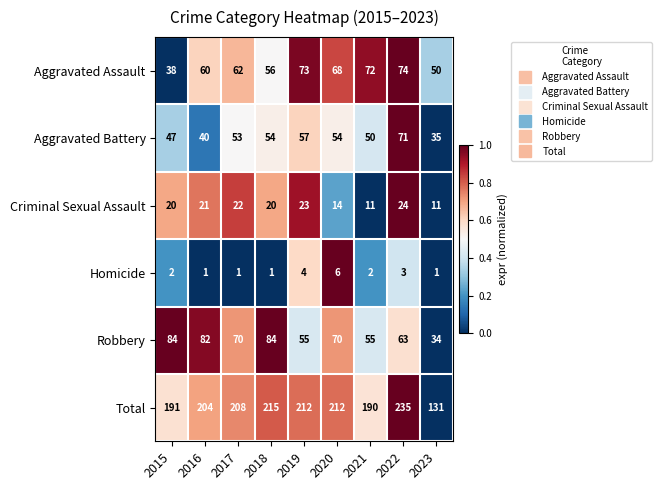

How many Homicide values are between 1 and 3?

7